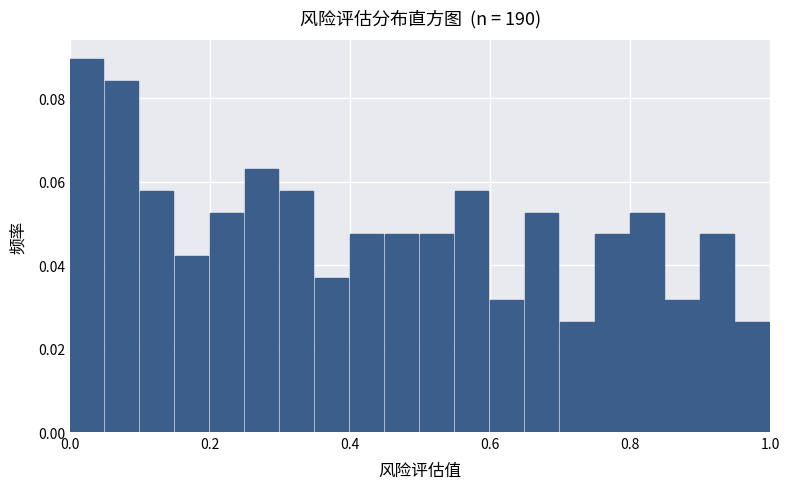

Around what value on the x-axis is the tallest bar? Give the approximate position of its centre, as read against the axis.

0.02